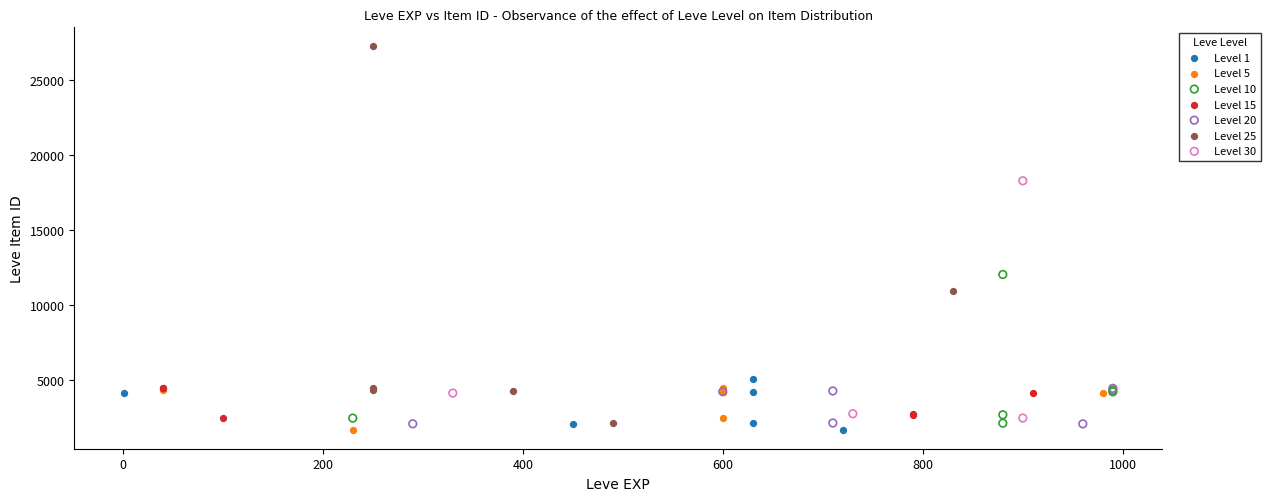

Which series contains the highest Y value?

Level 25